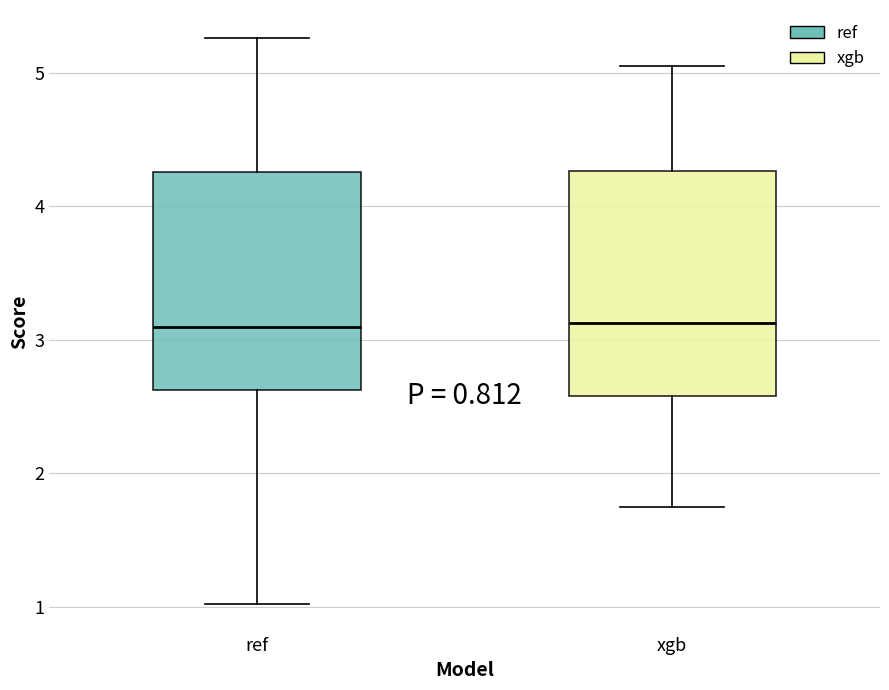

Where does the upper whisker of the box for ref end on the y-axis? The values are not printed on the chart, so give them approximately, as read against the axis.

5.3